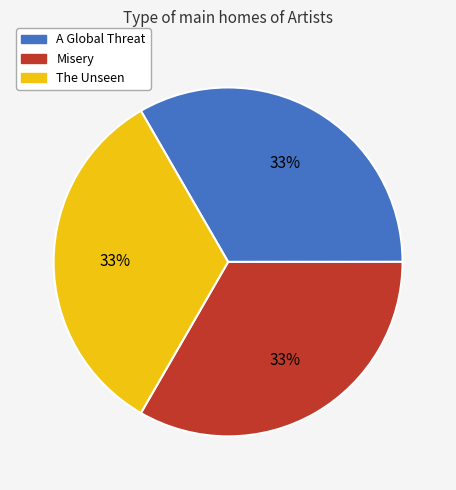

Approximately how many times larger is the value at Misery compared to The Unseen?

1.0